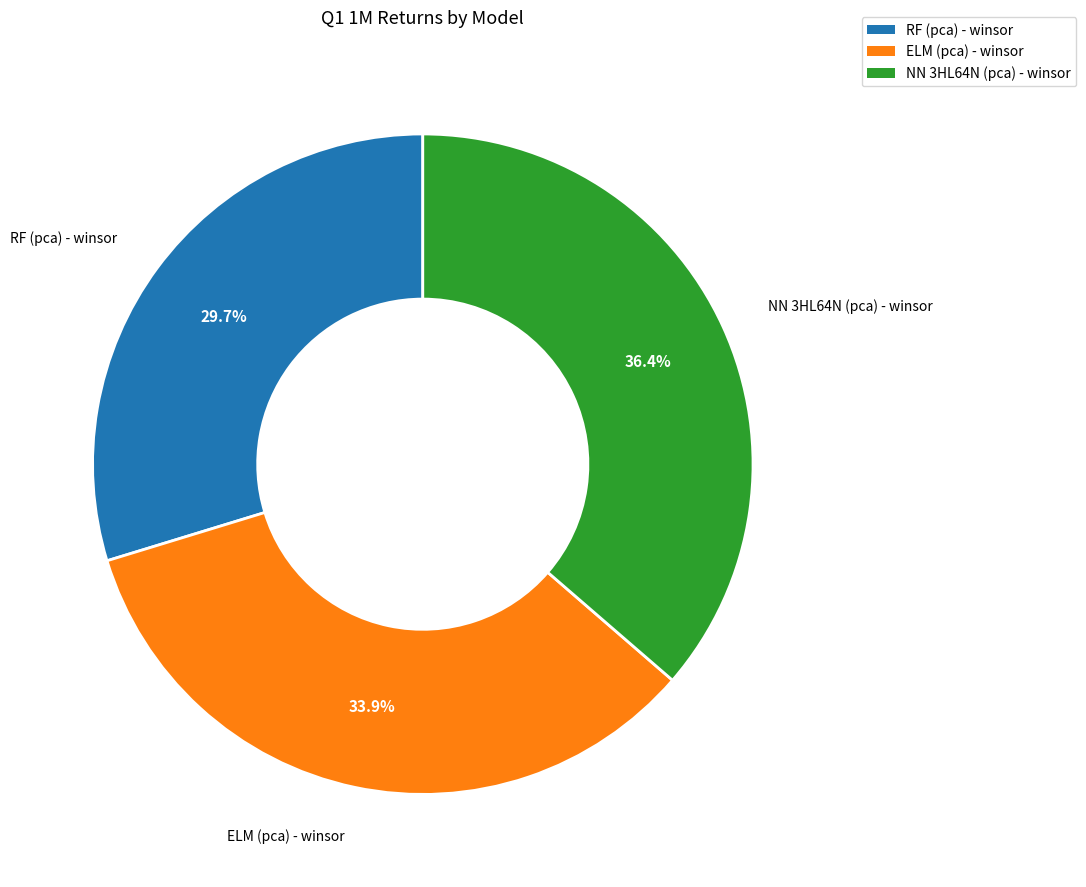

Is there any slice that represents more than half of the pie?

No